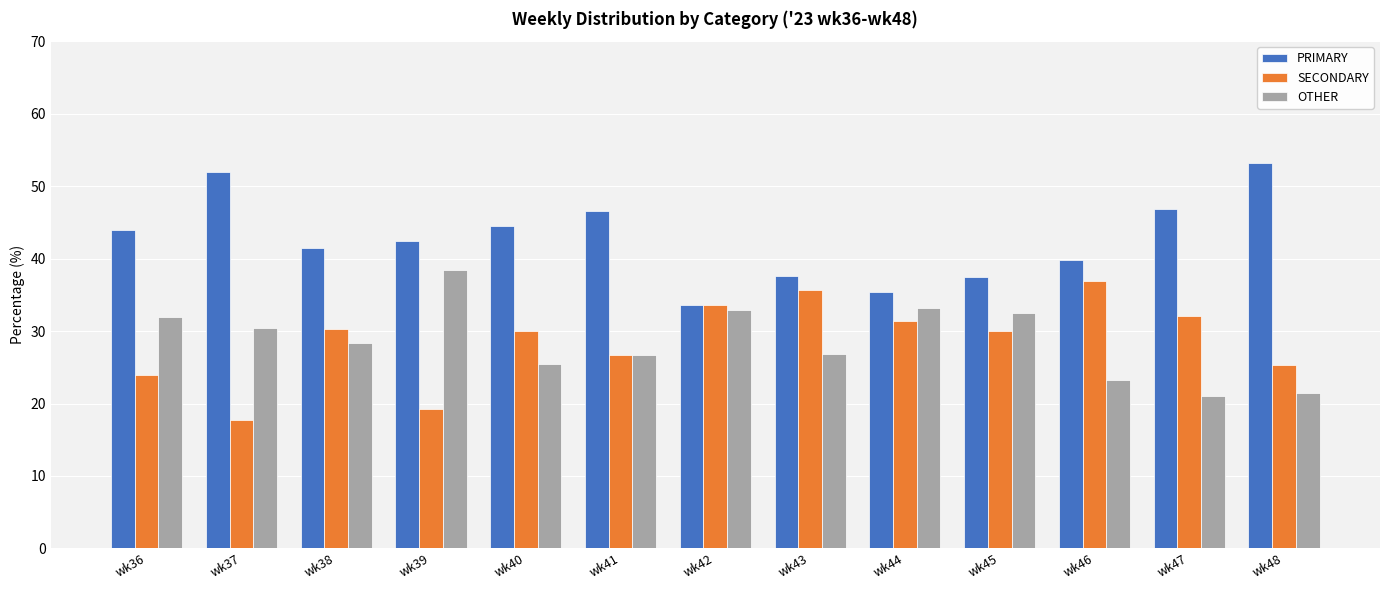

Which category has the highest value in the OTHER series?

wk39